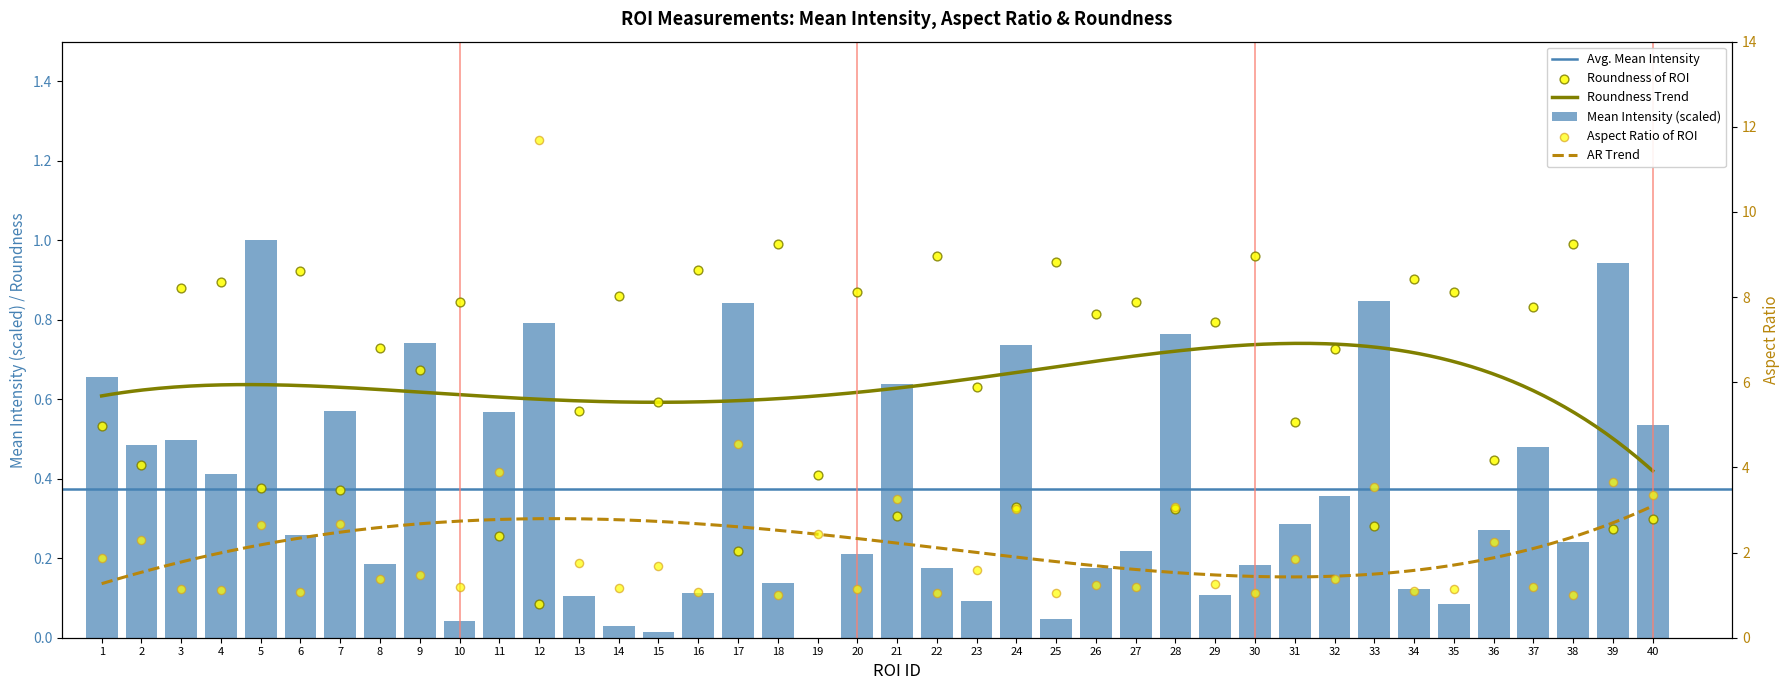

Which series has the largest Y range (max minus min)?

AR